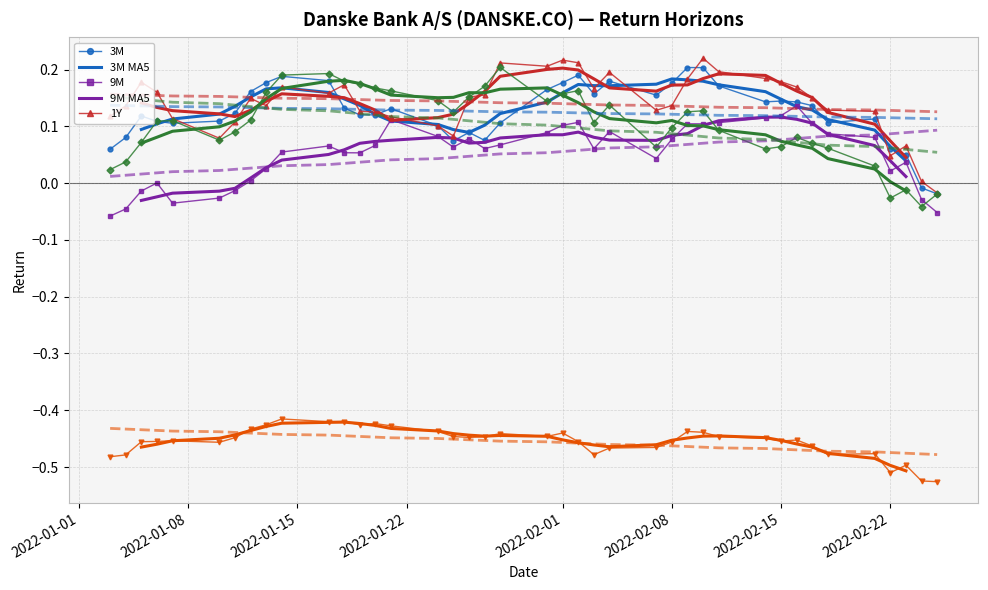

How many lines are shown in the chart?

5